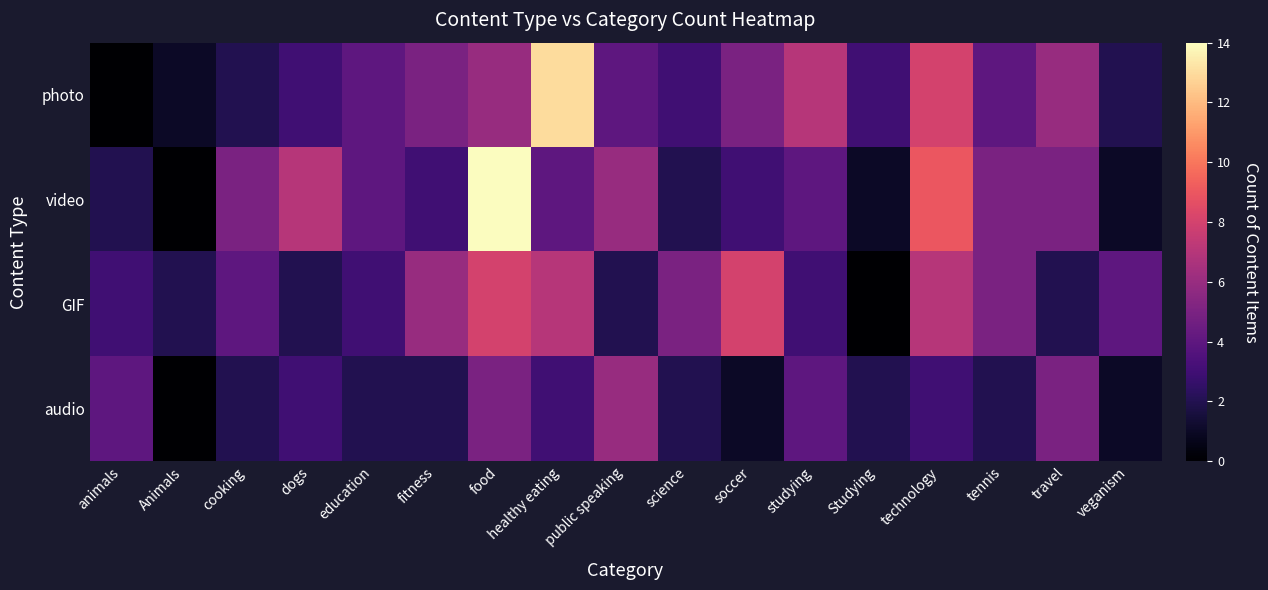

List the series in order of their peak value, lowest first.

audio, GIF, photo, video